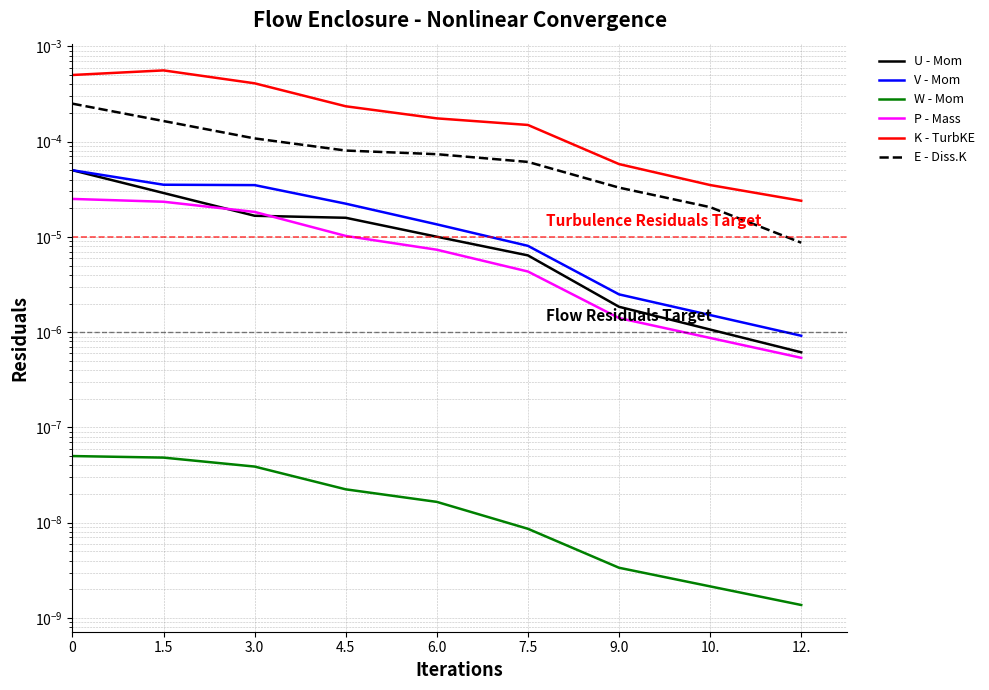

Is it true that P - Mass equals 0.0 at 12.?

True